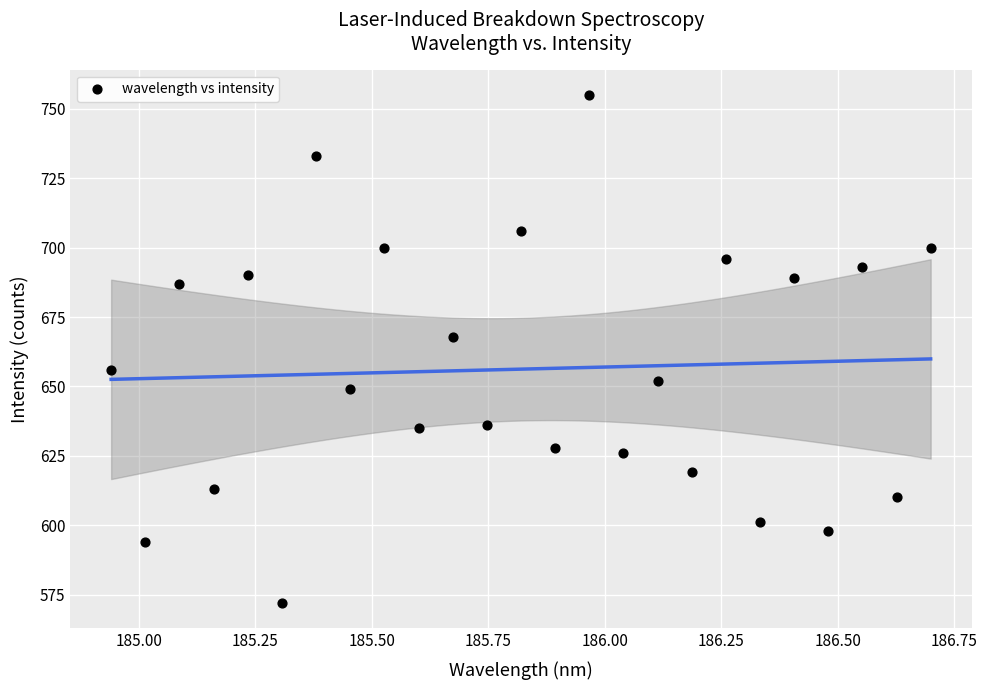

What is the range of Y values (max minus min)?

183